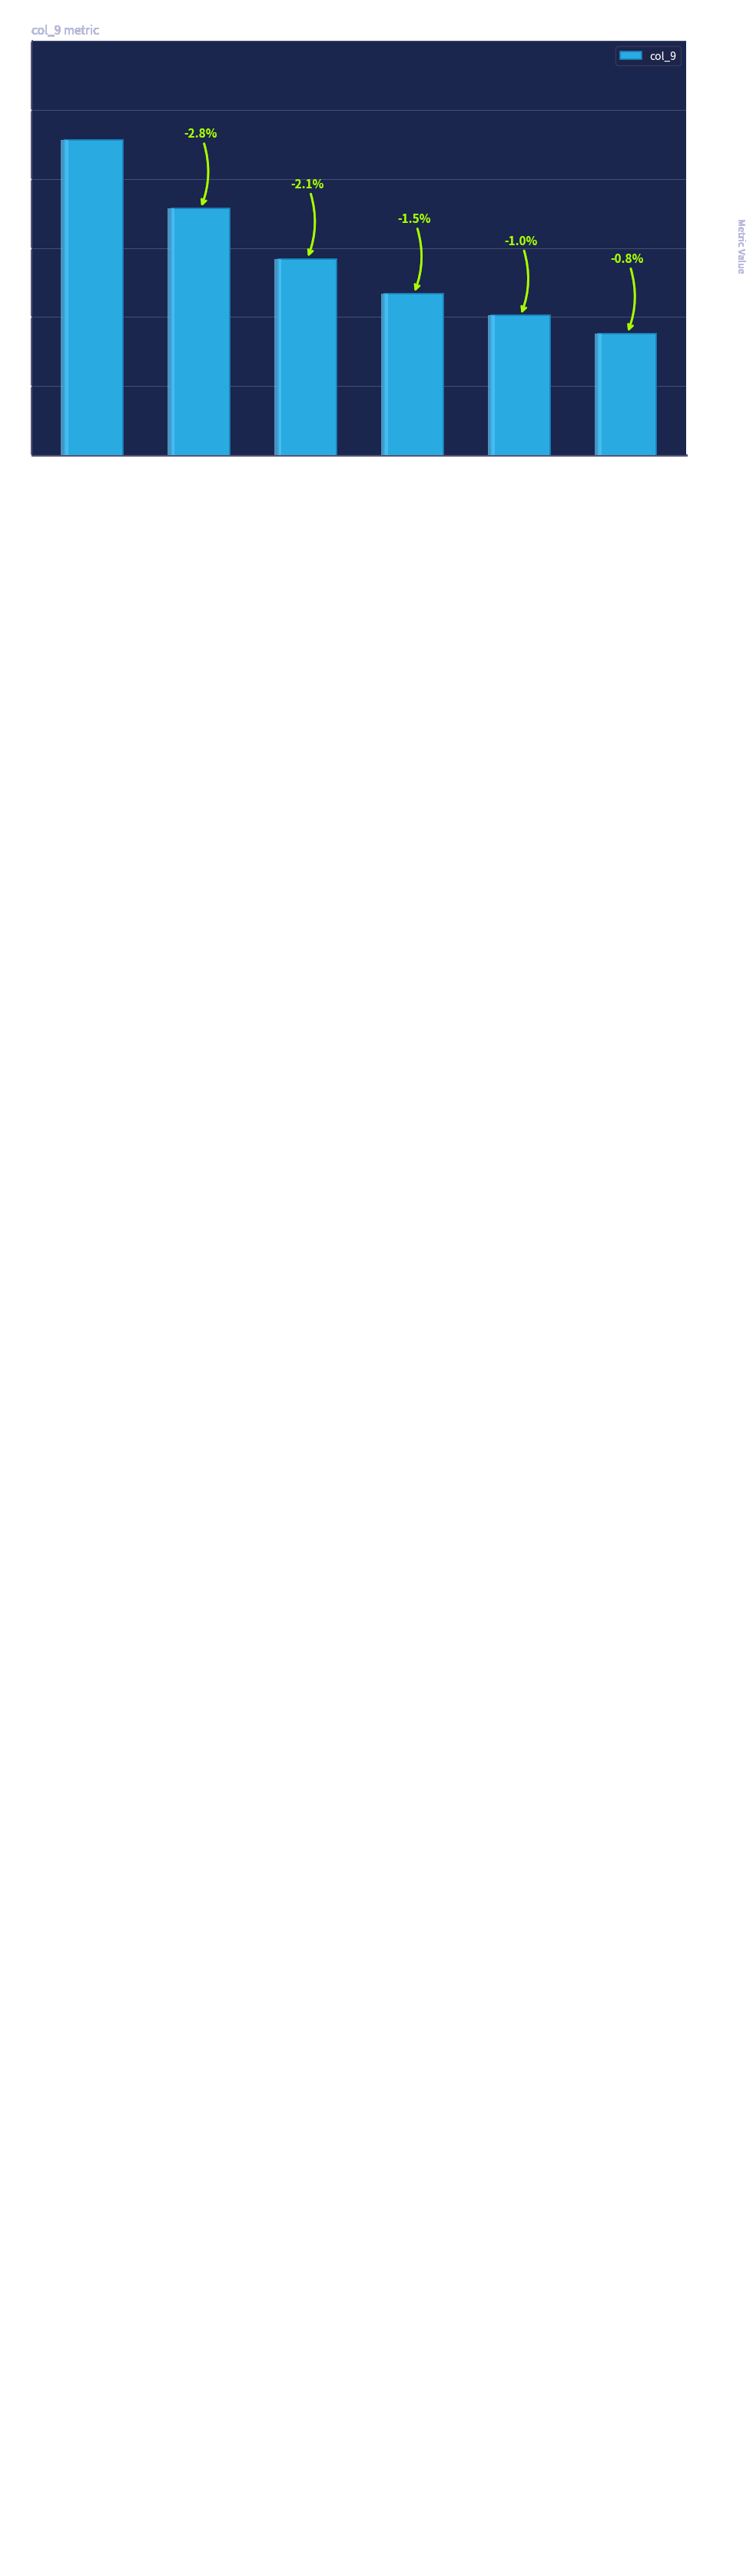

What is the difference between the values at 91 and 87?

6.2